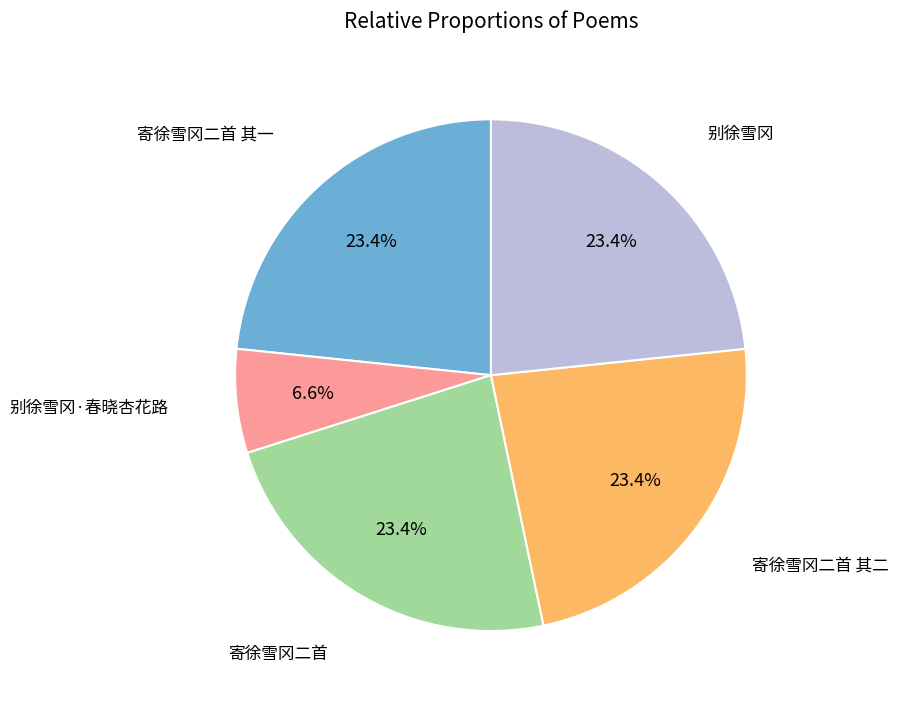

Is there any slice that represents more than half of the pie?

No